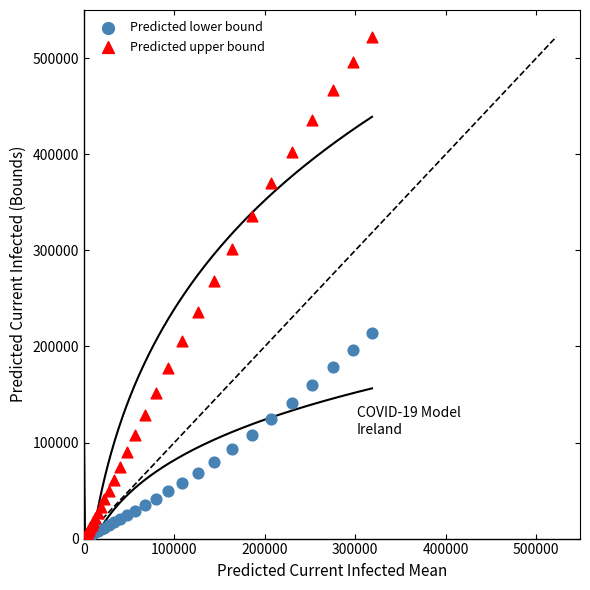

Across all series, what Y value is closest to 261185?

268611